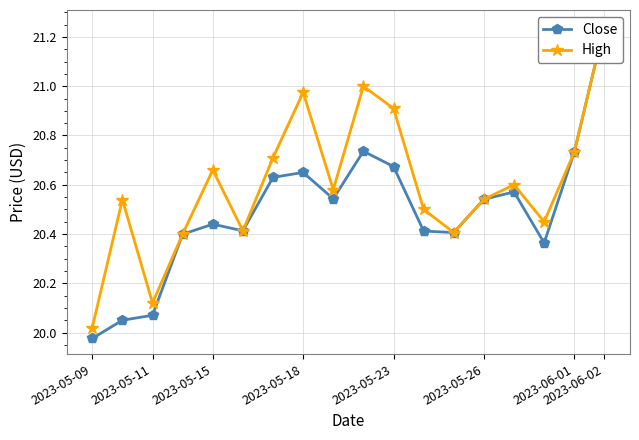

Is this an area chart (filled region under the line)?

No